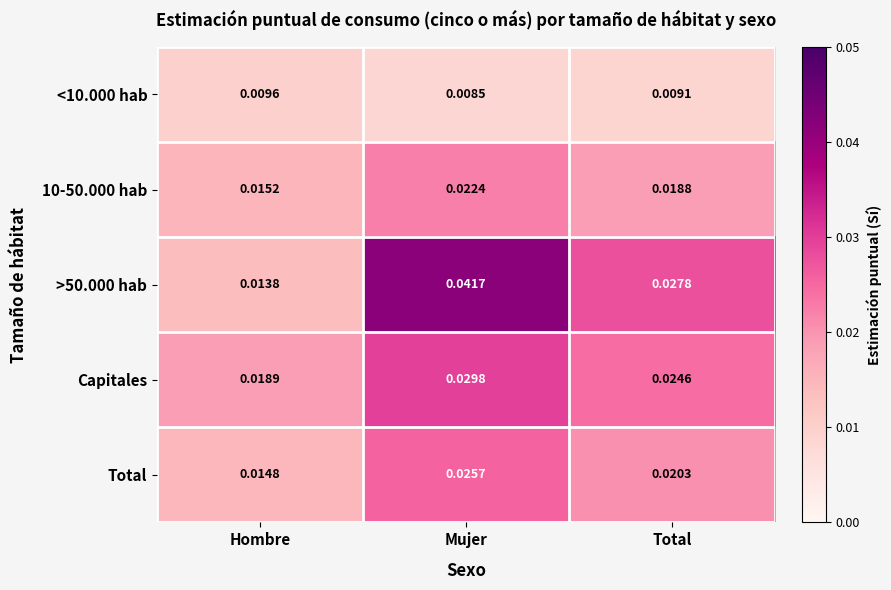

Which label corresponds to the smallest value in the chart?

Mujer